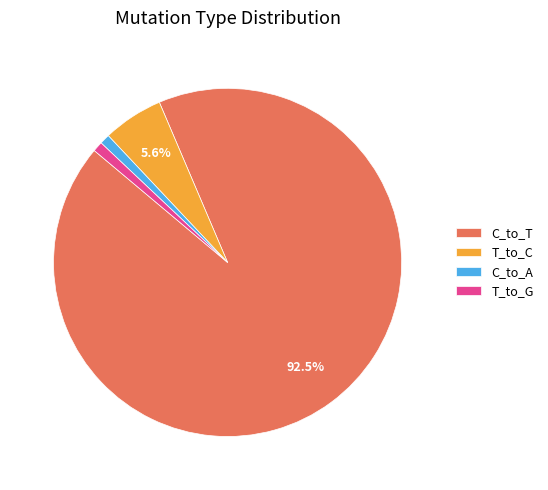

What is the largest slice in the pie chart?

C_to_T